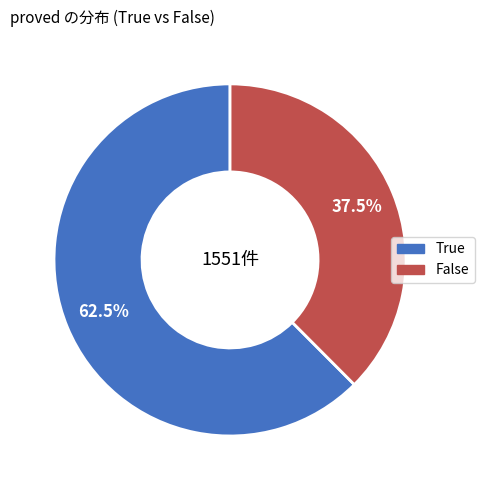

How many slices are in this pie chart?

2